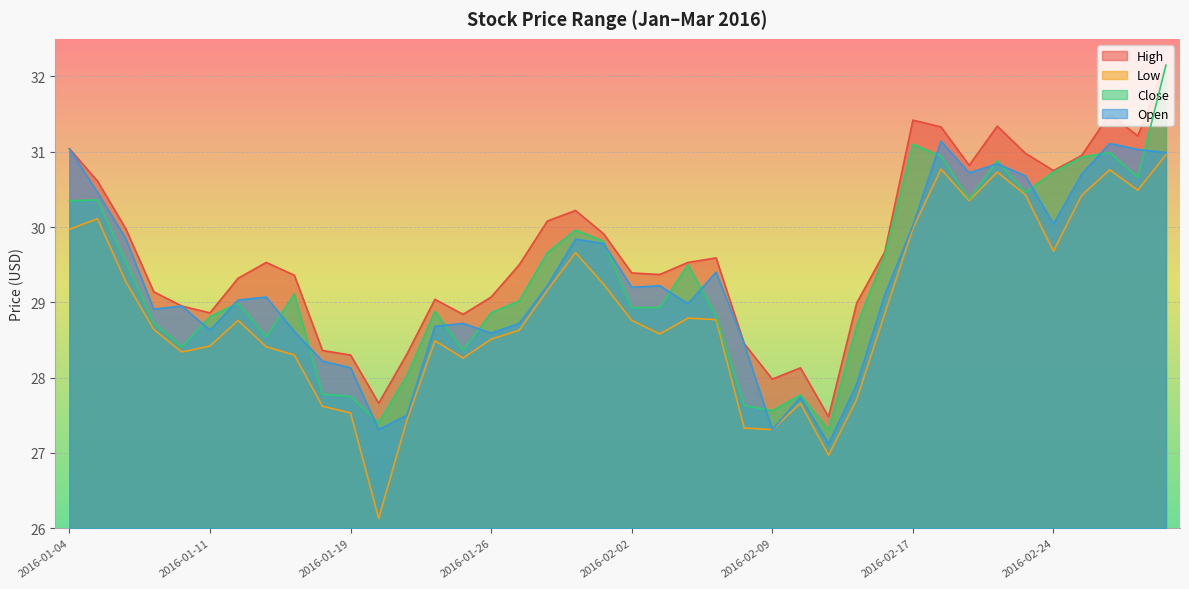

Where do Open and Close first cross each other?

2016-01-08 and 2016-01-11